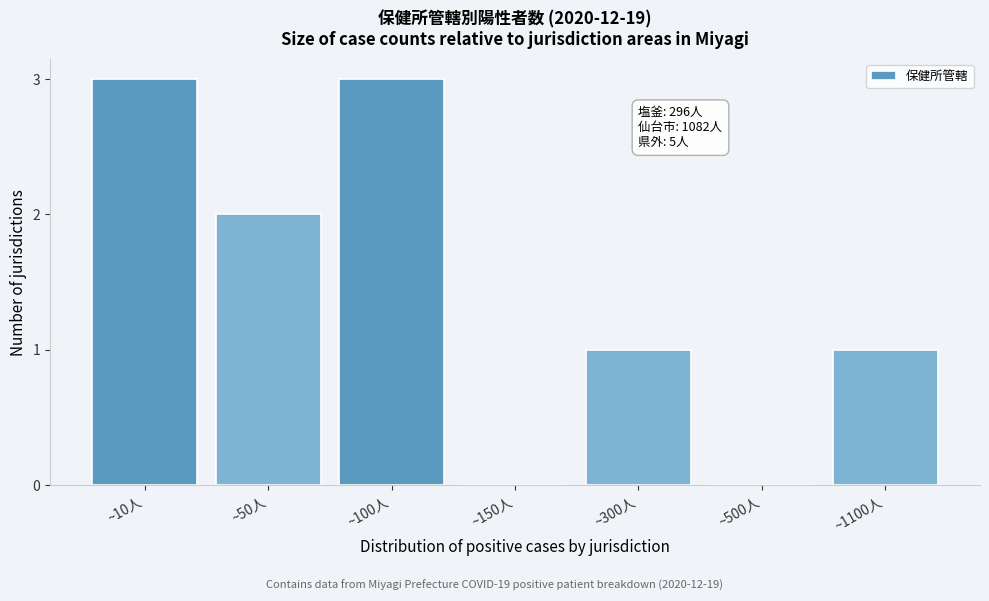

Reading left to right, what are all the values shown in this chart?

~10人=3	~50人=2	~100人=3	~150人=0	~300人=1	~500人=0	~1100人=1